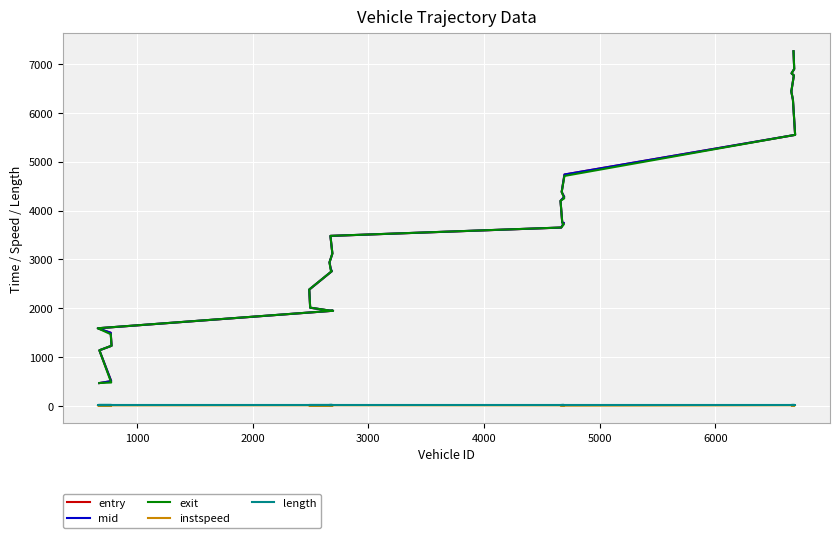

The value of exit at 11 is 4924.2. True or false?

False